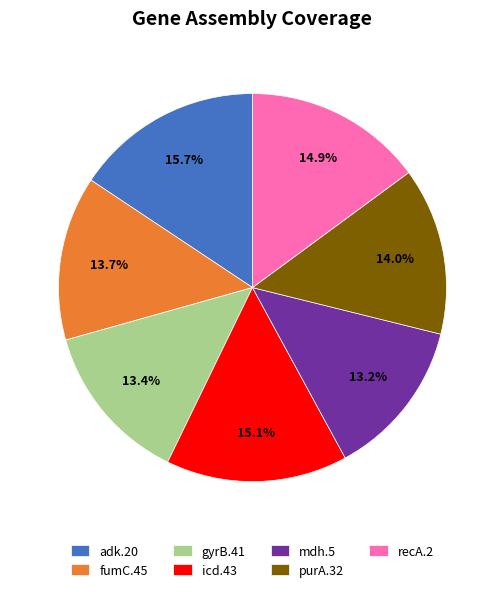

Count the number of slices in the pie.

7